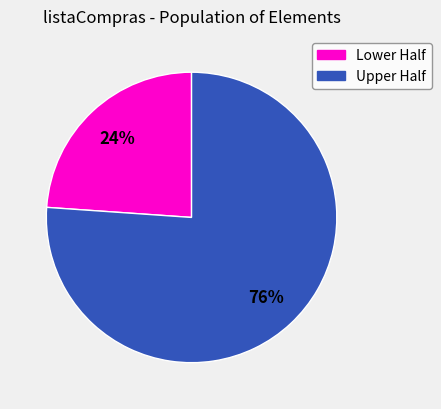

How many slices are in this pie chart?

2